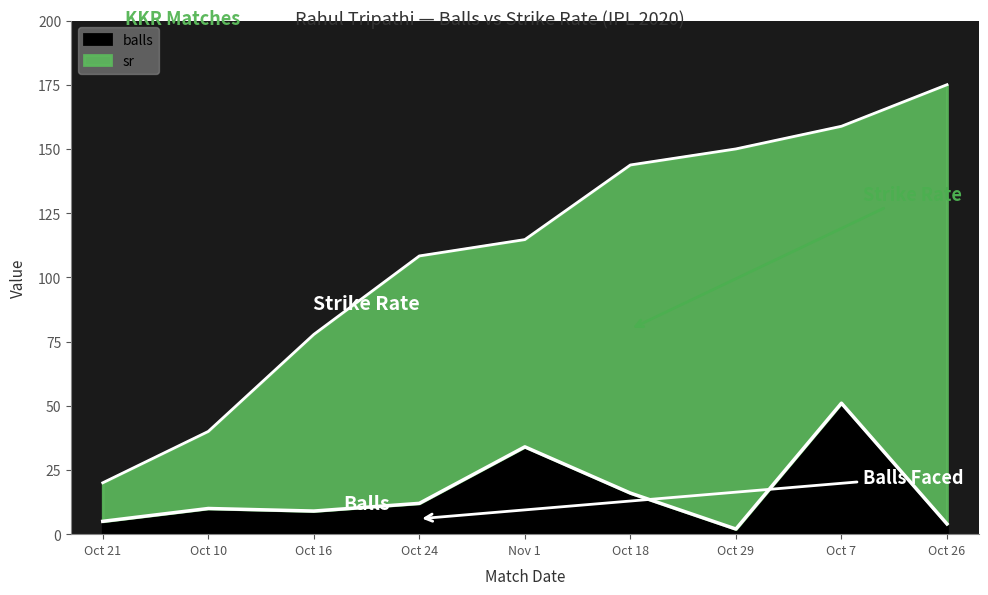

True or false: balls and sr intersect in this chart.

False